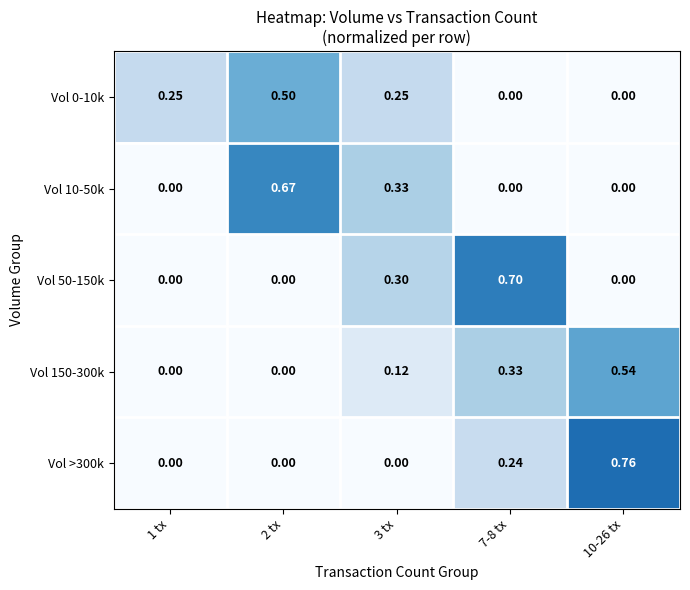

Count the number of categories in the chart.

5